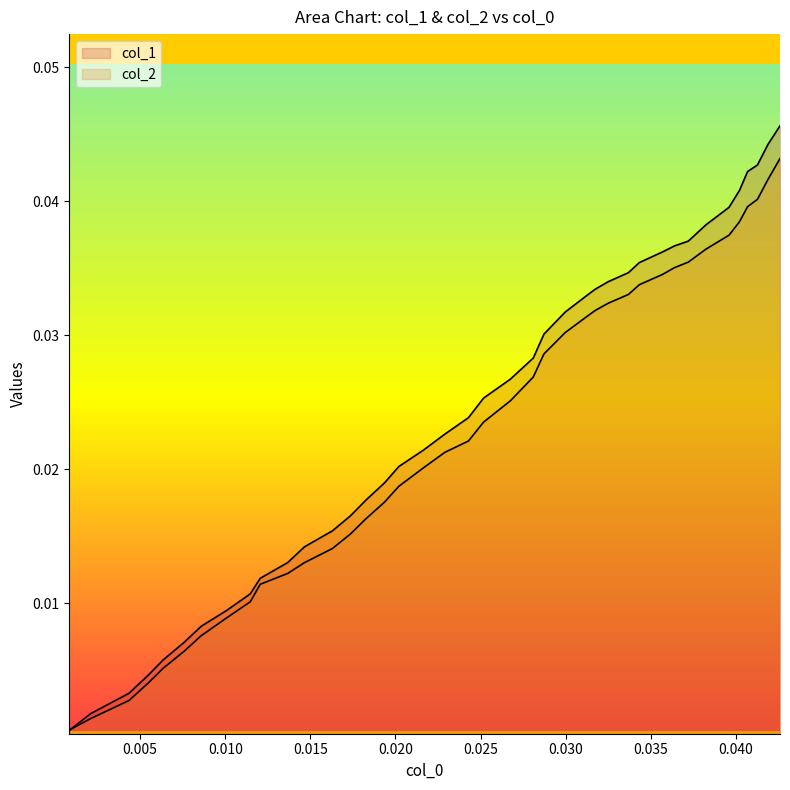

Which series has the largest total across all categories?

col_1